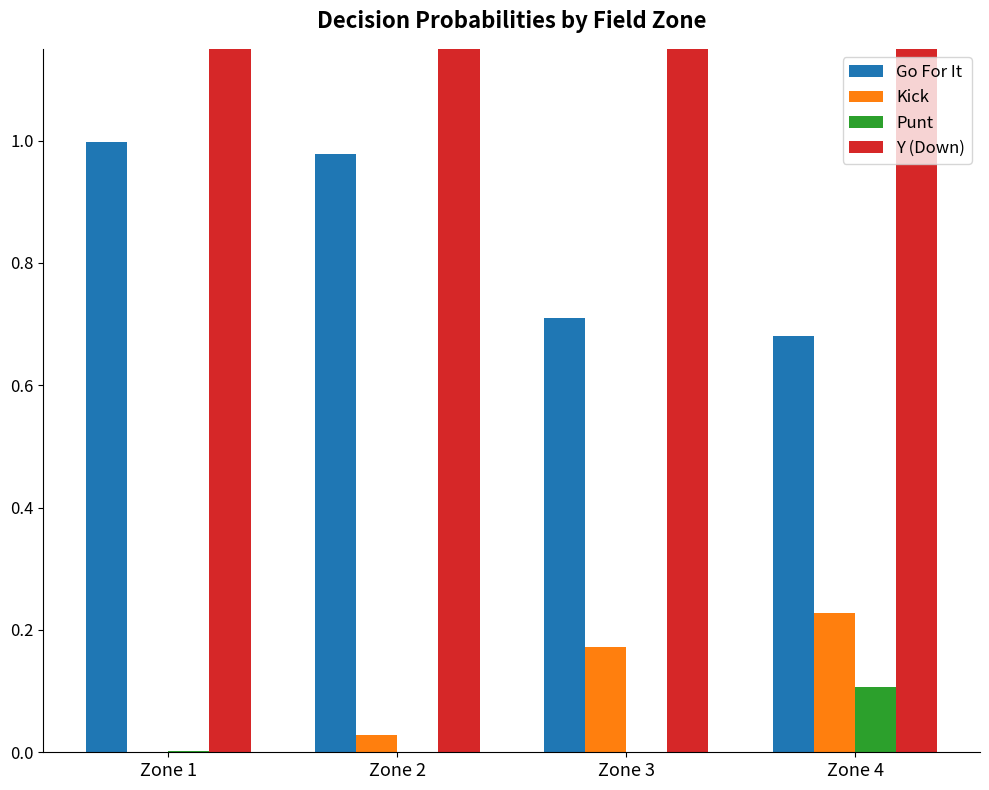

How many categories are shown in the chart?

4